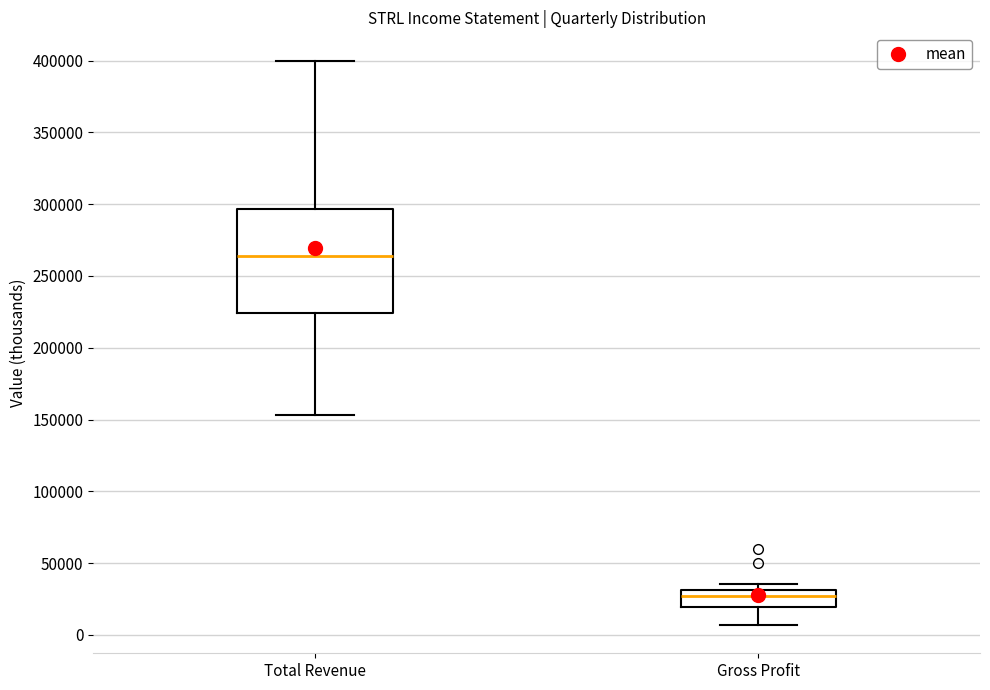

Where does the lower whisker of the box for Total Revenue end on the y-axis? The values are not printed on the chart, so give them approximately, as read against the axis.

155000